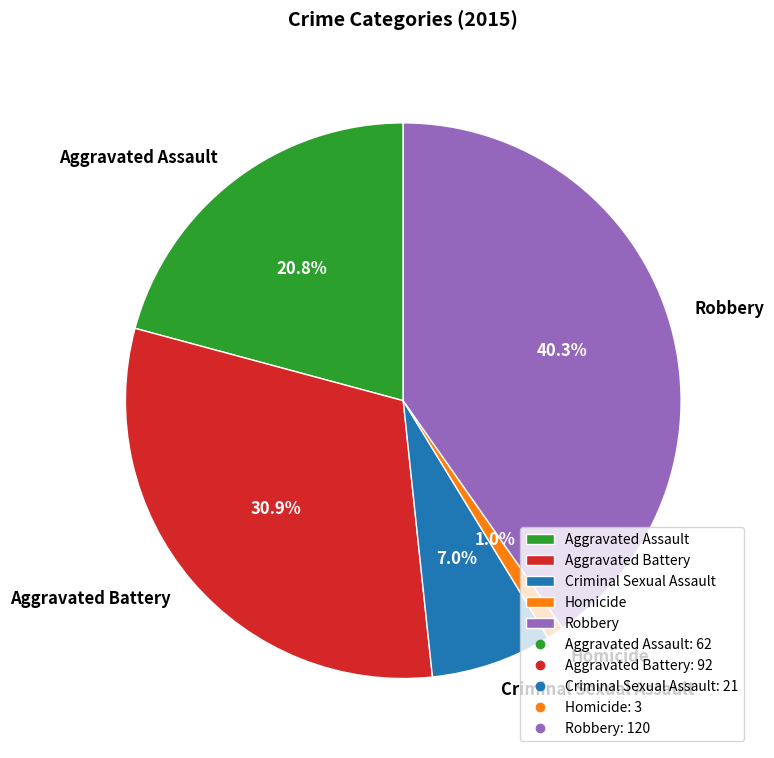

How many segments does this pie chart have?

5